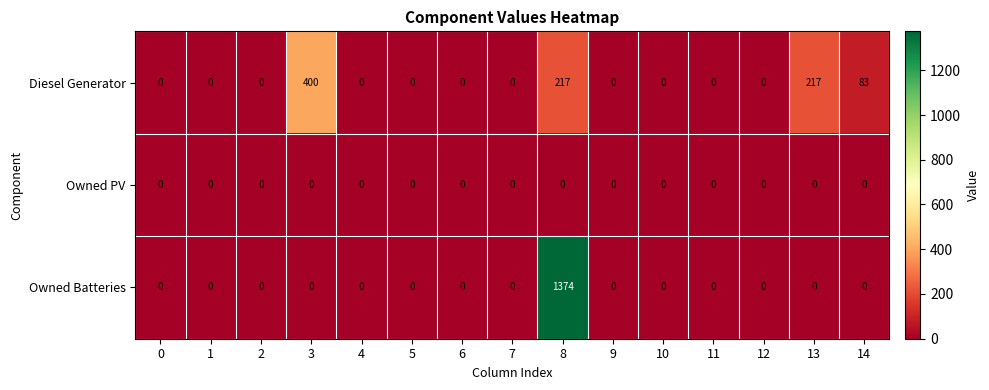

Which series has the largest total across all categories?

Owned Batteries